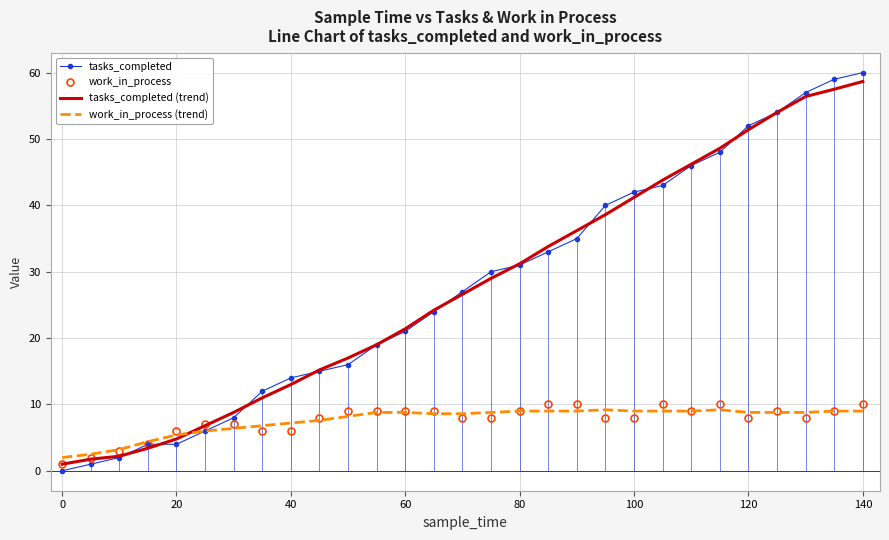

How many lines are shown in the chart?

4